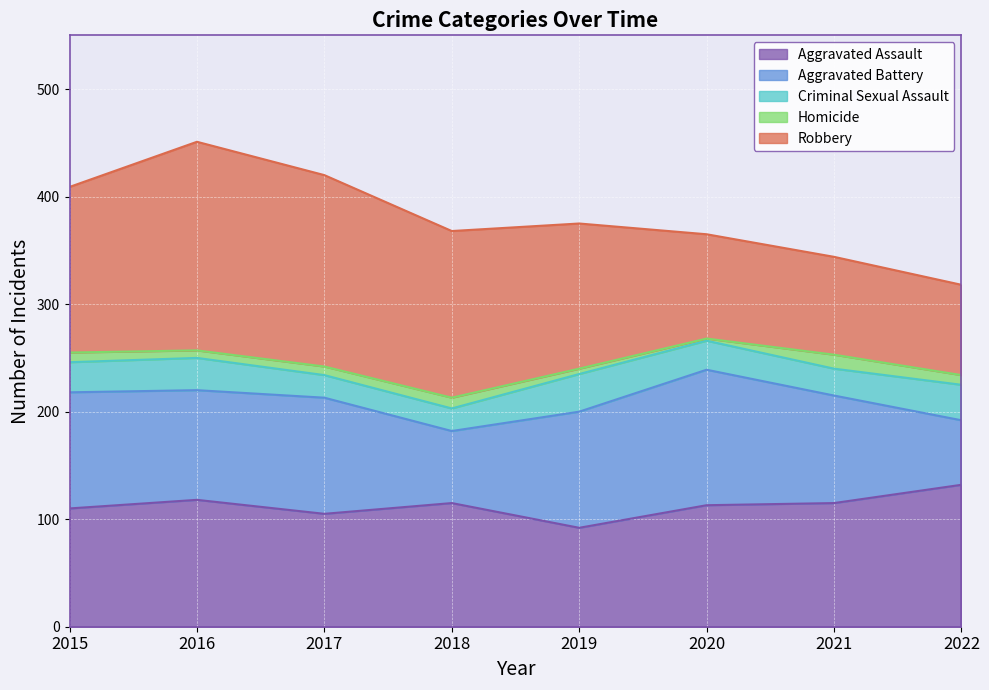

Where is Homicide nearest to the value 7?

2016